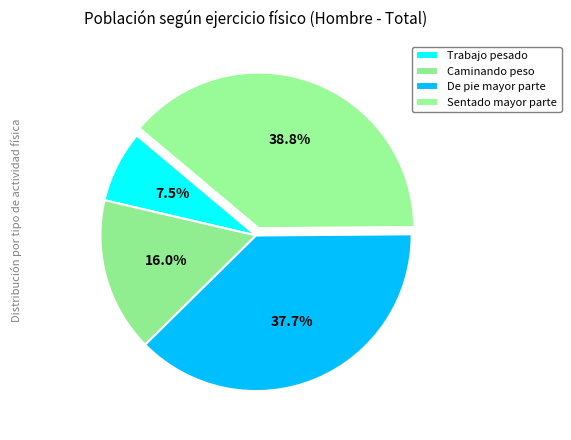

How many slices are in this pie chart?

4